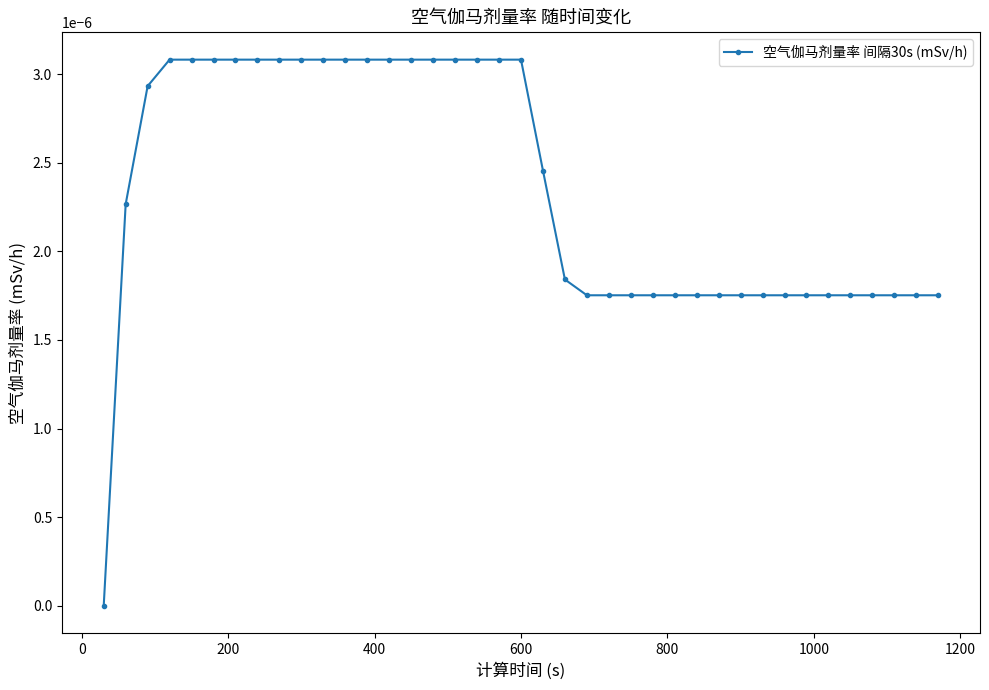

Does the chart have visible grid lines?

No